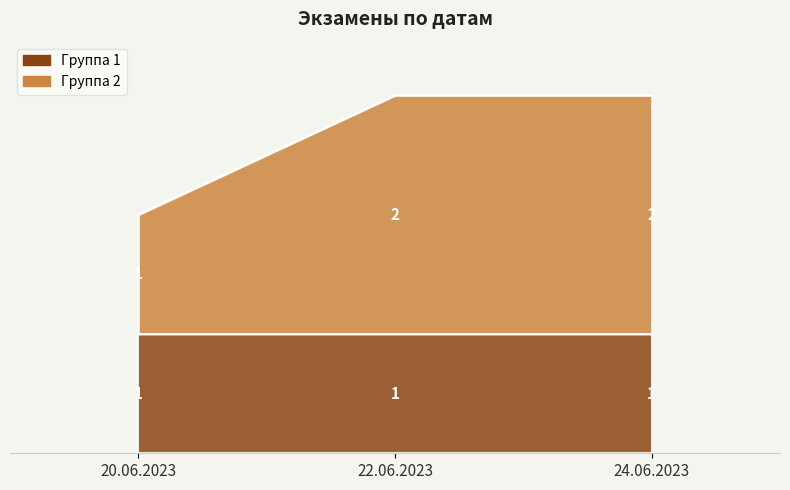

What is the label of the 1st point from the left?

20.06.2023